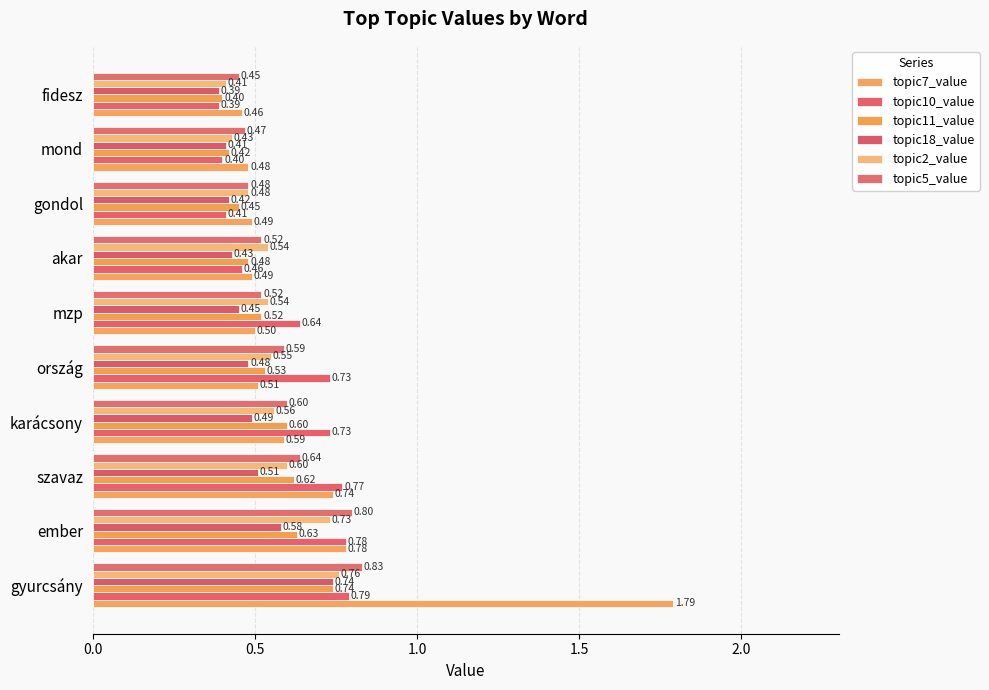

How many distinct data groups are displayed?

6